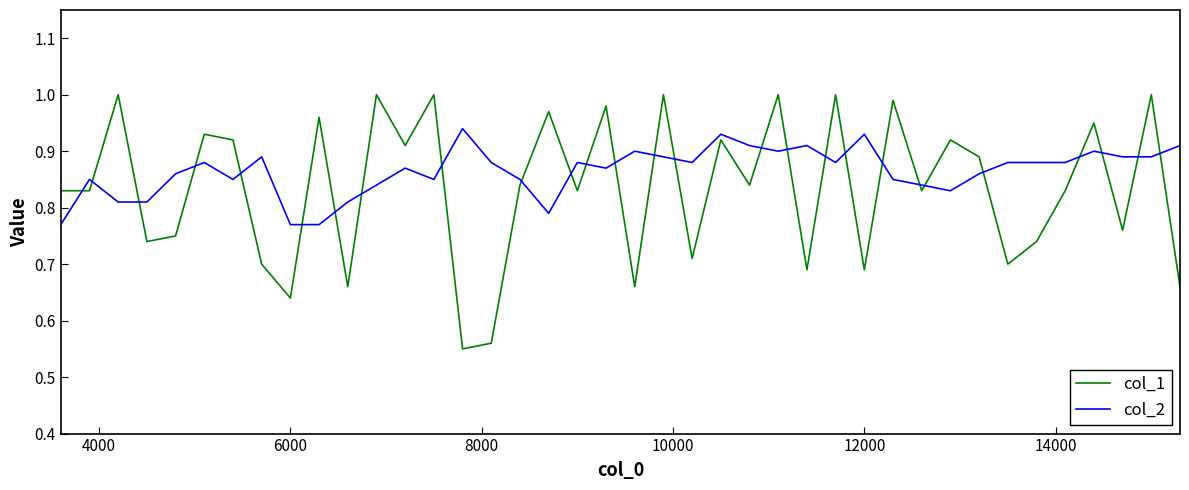

Which series has the largest range (max minus min)?

col_1